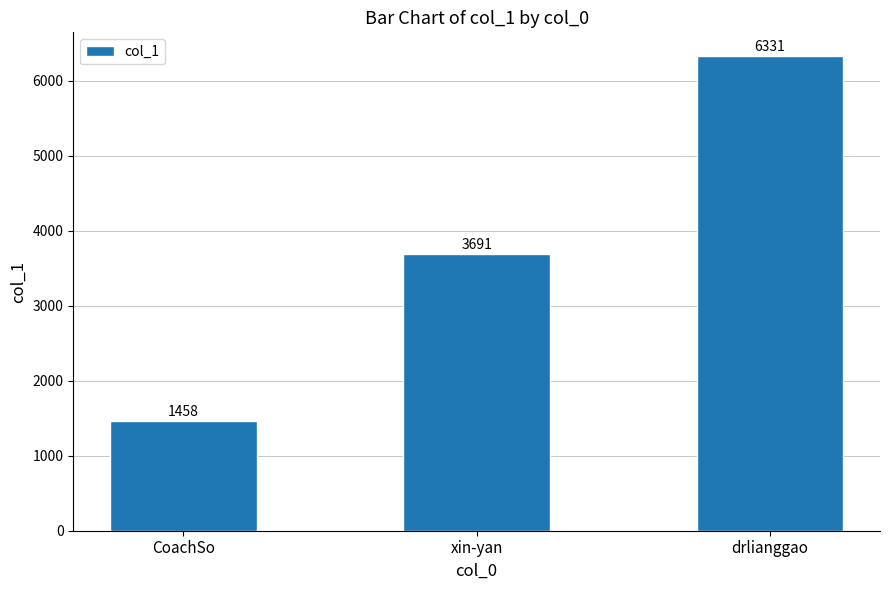

List the labels in order of value, smallest first.

CoachSo, xin-yan, drlianggao